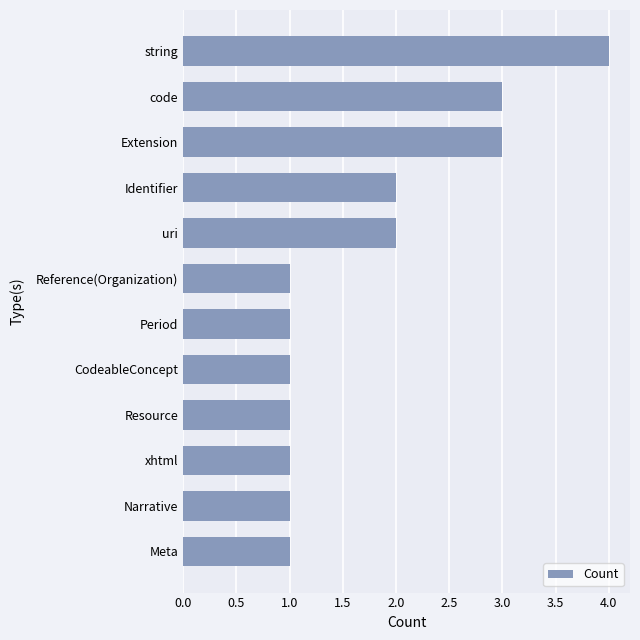

What is the sum of all values?

21